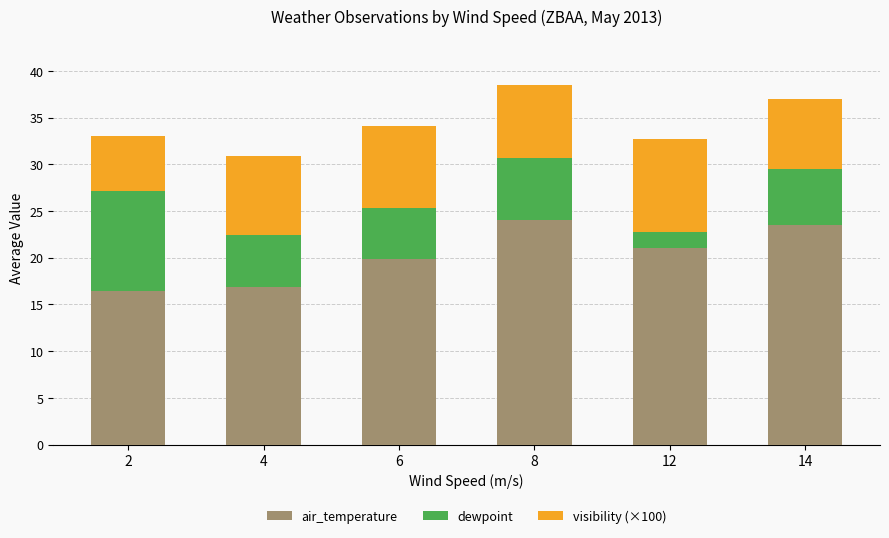

What is the lowest value of the air_temperature series?

16.4